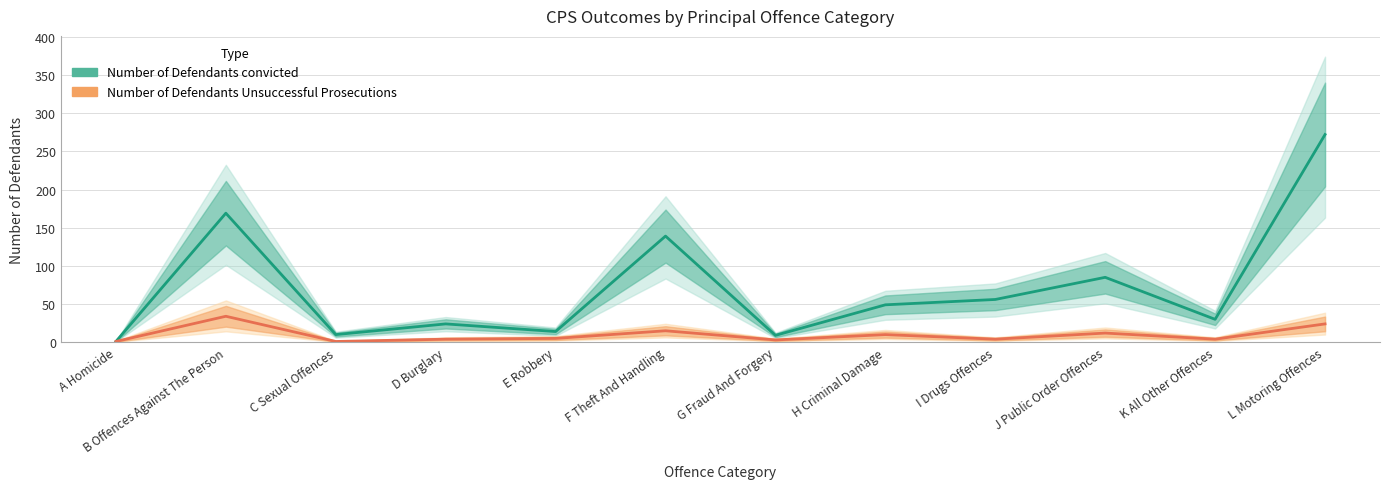

Which series changed the most between D Burglary and J Public Order Offences?

Number of Defendants convicted